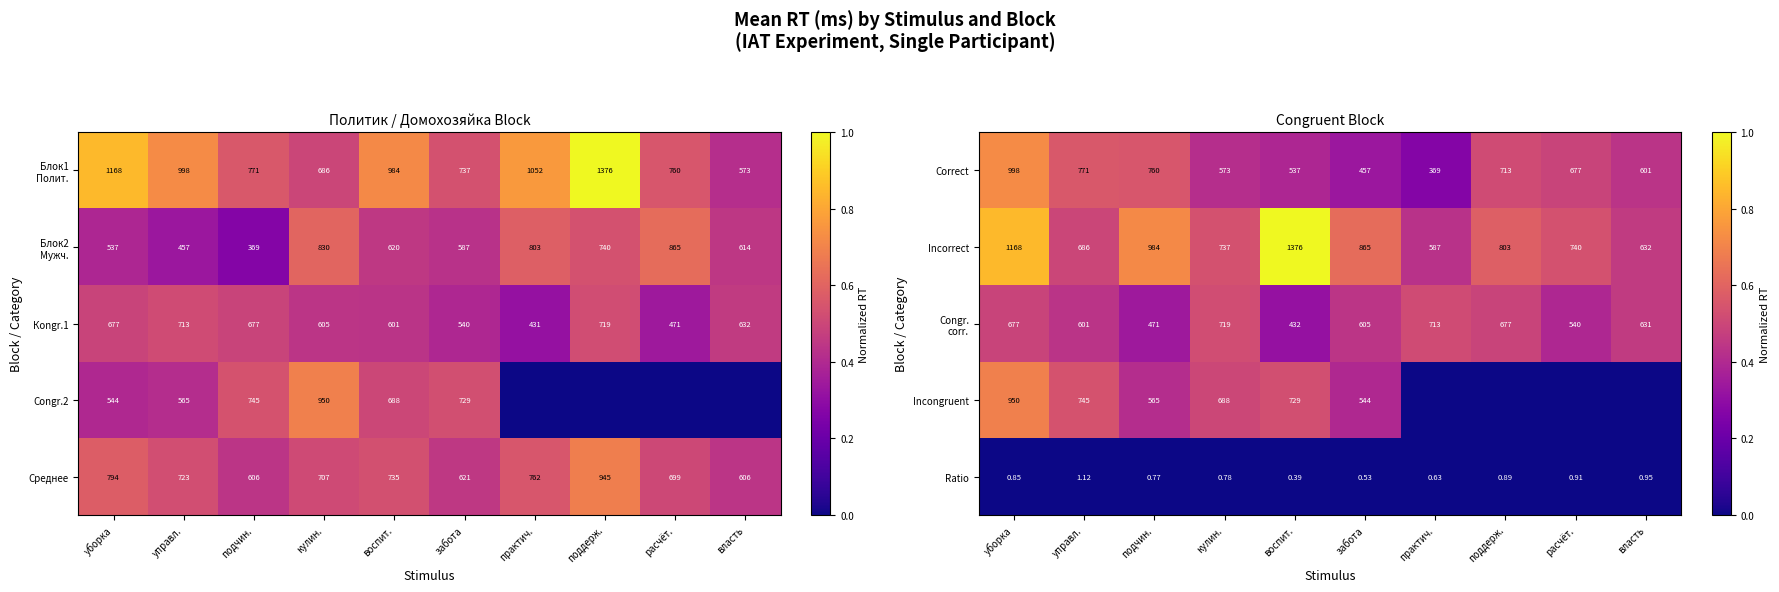

What is the approximate value of Среднее at управл., to the nearest 50?

700